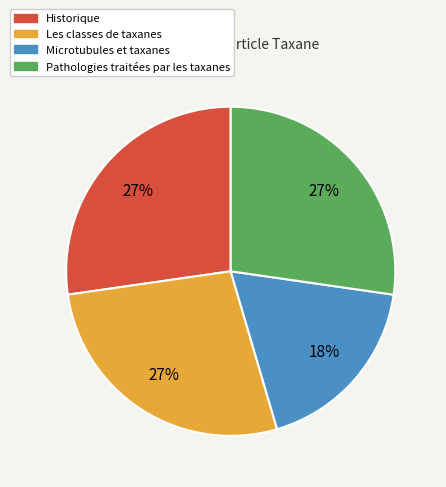

Is it true that Les classes de taxanes is 27% of the pie?

True